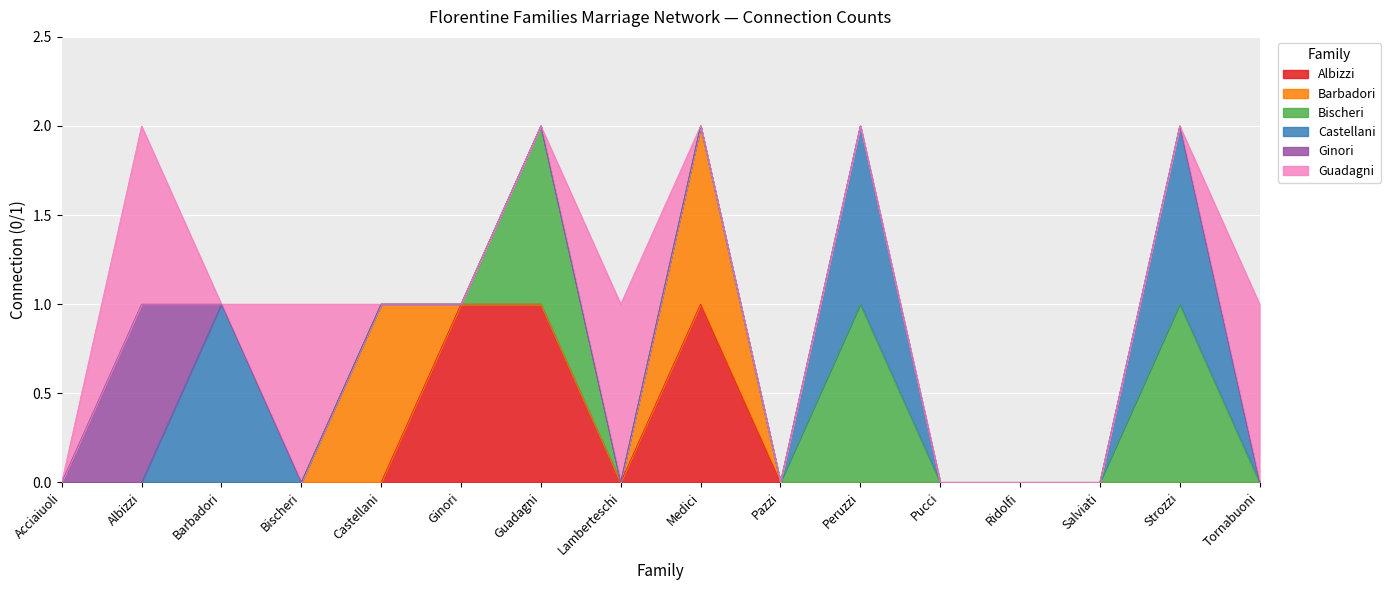

Reading left to right, extract all data points from this chart.

Albizzi: 0	0	0	0	0	1	1	0	1	0	0	0	0	0	0	0
Barbadori: 0	0	0	0	1	0	0	0	1	0	0	0	0	0	0	0
Bischeri: 0	0	0	0	0	0	1	0	0	0	1	0	0	0	1	0
Castellani: 0	0	1	0	0	0	0	0	0	0	1	0	0	0	1	0
Ginori: 0	1	0	0	0	0	0	0	0	0	0	0	0	0	0	0
Guadagni: 0	1	0	1	0	0	0	1	0	0	0	0	0	0	0	1